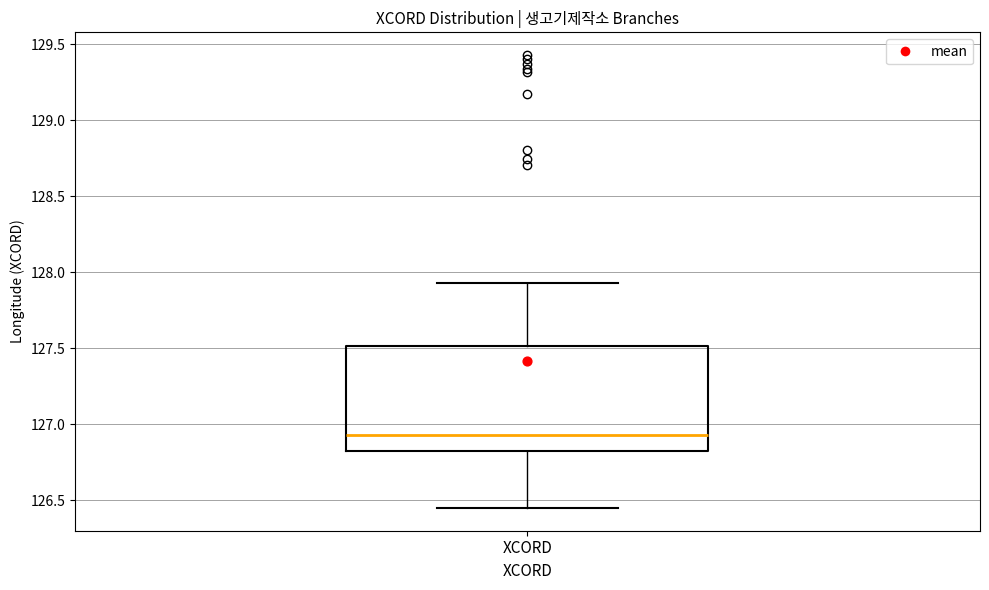

Where does the upper whisker of the box for XCORD end on the y-axis? The values are not printed on the chart, so give them approximately, as read against the axis.

127.95